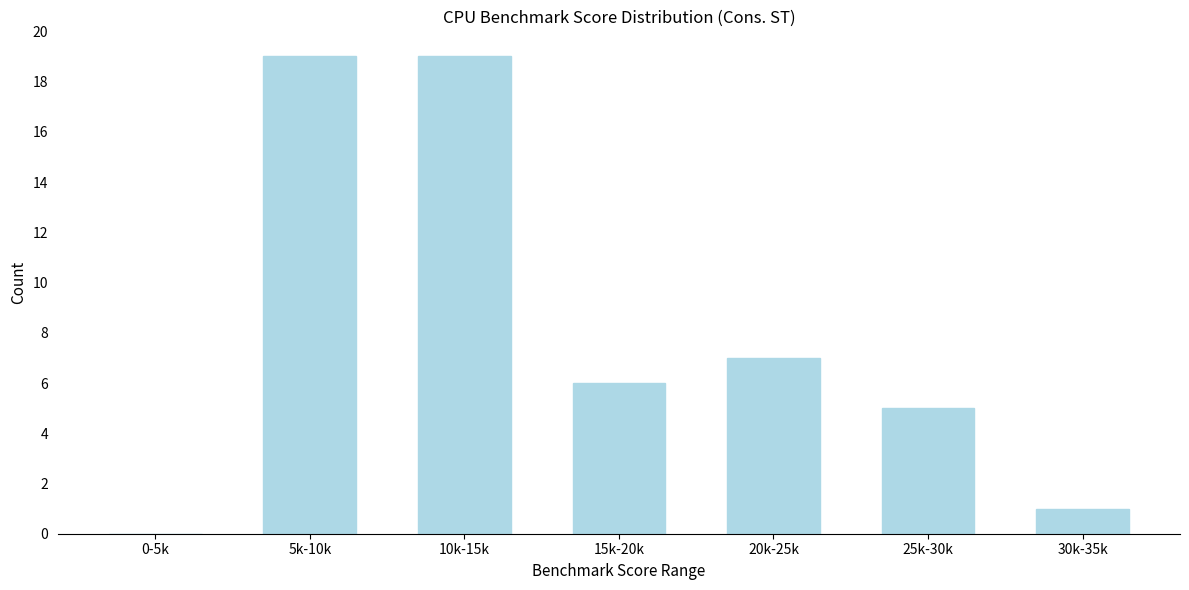

Reading right to left, extract all data points from this chart.

30k-35k=1	25k-30k=5	20k-25k=7	15k-20k=6	10k-15k=19	5k-10k=19	0-5k=0